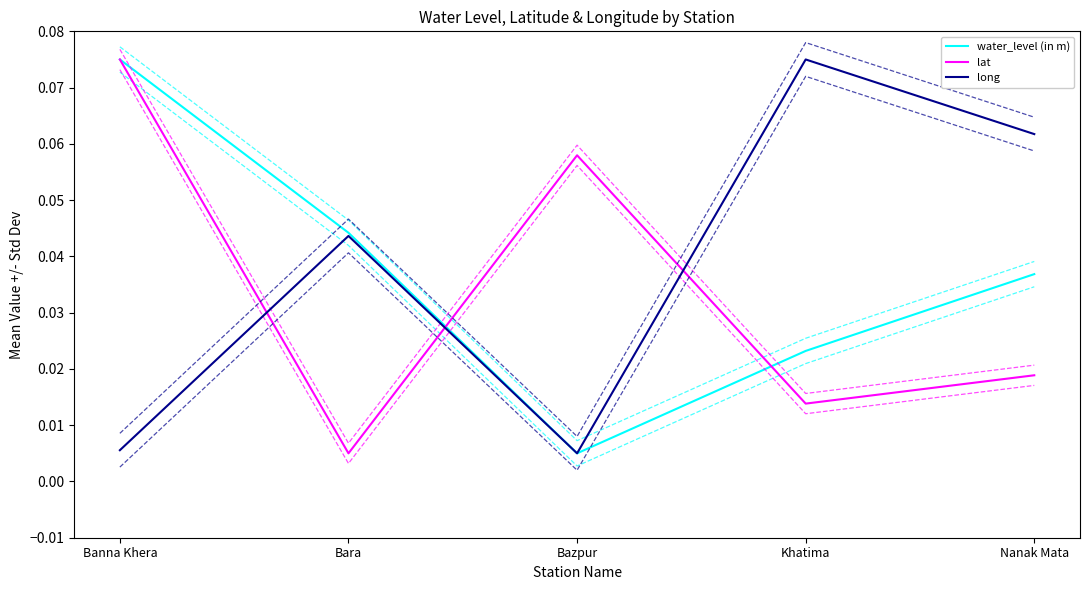

List the series in order of their overall mean, highest first.

long, water_level (in m), lat